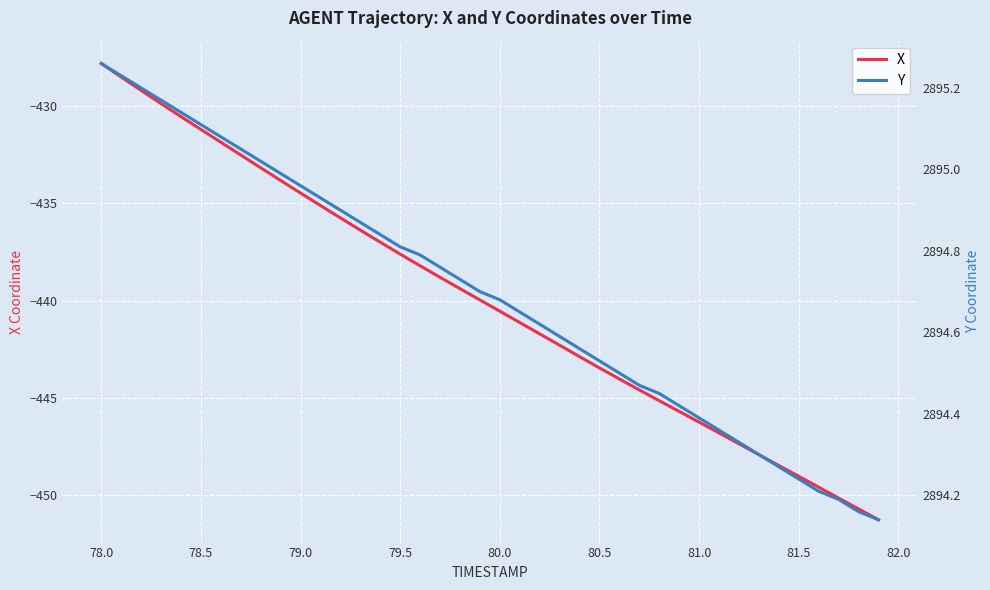

At how many categories does at least one series exceed 59?

40